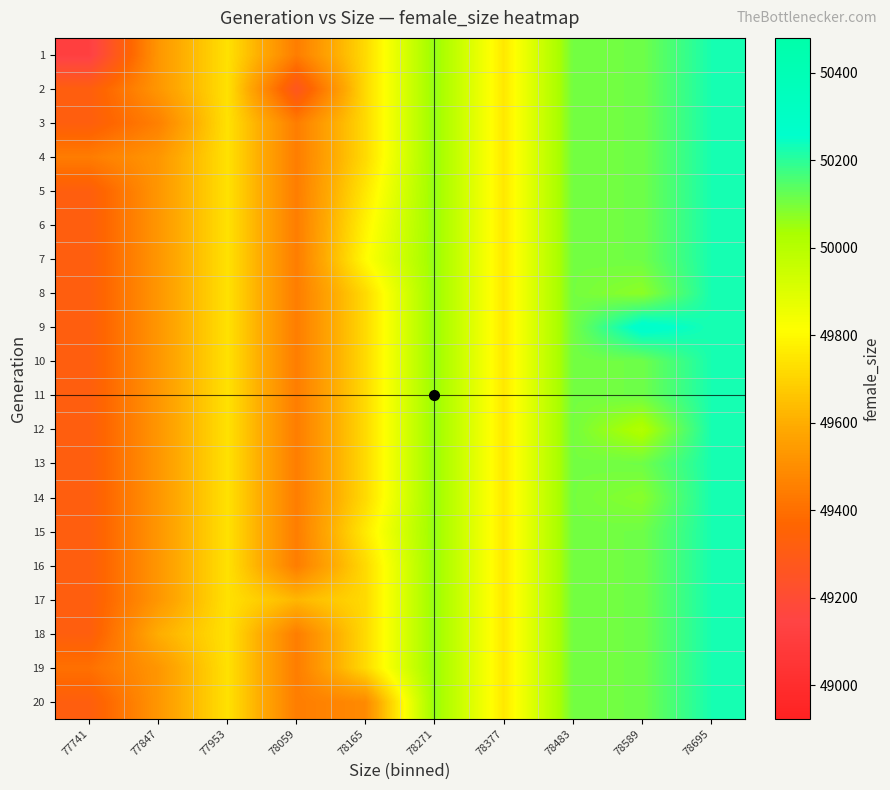

Reading left to right, list all the values displayed in this chart.

1: 77741=49123.0	77847=49528.5	77953=49737.0	78059=49446.0	78165=49718.0	78271=50065.0	78377=49754.2	78483=50104.0	78589=50110.8	78695=50225.0
2: 77741=49323.3	77847=49528.5	77953=49737.0	78059=49267.0	78165=49718.0	78271=50065.0	78377=49754.2	78483=50104.0	78589=50110.8	78695=50225.0
3: 77741=49323.3	77847=49457.0	77953=49737.0	78059=49446.0	78165=49718.0	78271=50065.0	78377=49754.2	78483=50104.0	78589=50110.8	78695=50225.0
4: 77741=49443.0	77847=49528.5	77953=49737.0	78059=49446.0	78165=49718.0	78271=50065.0	78377=49754.2	78483=50104.0	78589=50110.8	78695=50225.0
5: 77741=49323.3	77847=49528.5	77953=49737.0	78059=49446.0	78165=49753.0	78271=50065.0	78377=49754.2	78483=50104.0	78589=50110.8	78695=50225.0
6: 77741=49323.3	77847=49528.5	77953=49737.0	78059=49446.0	78165=49783.0	78271=50065.0	78377=49754.2	78483=50104.0	78589=50110.8	78695=50225.0
7: 77741=49323.3	77847=49528.5	77953=49737.0	78059=49446.0	78165=49805.0	78271=50065.0	78377=49754.2	78483=50104.0	78589=50110.8	78695=50225.0
8: 77741=49323.3	77847=49528.5	77953=49737.0	78059=49446.0	78165=49718.0	78271=50065.0	78377=49754.2	78483=50104.0	78589=50071.0	78695=50225.0
9: 77741=49323.3	77847=49528.5	77953=49737.0	78059=49446.0	78165=49718.0	78271=50065.0	78377=49754.2	78483=50104.0	78589=50280.0	78695=50225.0
10: 77741=49323.3	77847=49528.5	77953=49737.0	78059=49446.0	78165=49718.0	78271=50065.0	78377=49754.2	78483=50104.0	78589=50110.8	78695=50225.0
11: 77741=49323.3	77847=49528.5	77953=49737.0	78059=49446.0	78165=49718.0	78271=50065.0	78377=49754.2	78483=50104.0	78589=50110.8	78695=50225.0
12: 77741=49323.3	77847=49528.5	77953=49737.0	78059=49446.0	78165=49718.0	78271=50065.0	78377=49754.2	78483=50104.0	78589=50014.0	78695=50225.0
13: 77741=49323.3	77847=49528.5	77953=49737.0	78059=49446.0	78165=49718.0	78271=50065.0	78377=49754.2	78483=50104.0	78589=50110.8	78695=50225.0
14: 77741=49323.3	77847=49528.5	77953=49737.0	78059=49446.0	78165=49718.0	78271=50065.0	78377=49754.2	78483=50104.0	78589=50078.0	78695=50225.0
15: 77741=49323.3	77847=49528.5	77953=49737.0	78059=49446.0	78165=49760.0	78271=50065.0	78377=49754.2	78483=50104.0	78589=50110.8	78695=50225.0
16: 77741=49323.3	77847=49528.5	77953=49737.0	78059=49446.0	78165=49718.0	78271=50065.0	78377=49754.2	78483=50104.0	78589=50110.8	78695=50225.0
17: 77741=49323.3	77847=49528.5	77953=49737.0	78059=49625.0	78165=49718.0	78271=50065.0	78377=49754.2	78483=50104.0	78589=50110.8	78695=50225.0
18: 77741=49323.3	77847=49600.0	77953=49737.0	78059=49446.0	78165=49718.0	78271=50065.0	78377=49754.2	78483=50104.0	78589=50110.8	78695=50225.0
19: 77741=49404.0	77847=49528.5	77953=49737.0	78059=49446.0	78165=49718.0	78271=50065.0	78377=49754.2	78483=50104.0	78589=50110.8	78695=50225.0
20: 77741=49323.3	77847=49528.5	77953=49737.0	78059=49446.0	78165=49489.0	78271=50065.0	78377=49754.2	78483=50104.0	78589=50110.8	78695=50225.0